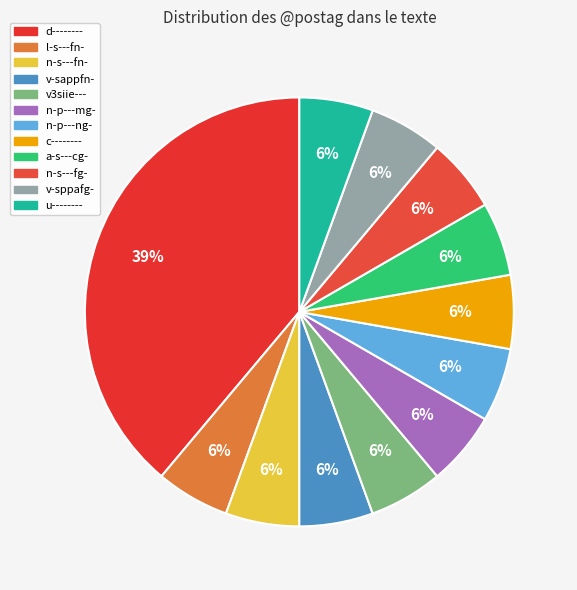

The c-------- slice represents 6% of the pie. True or false?

True